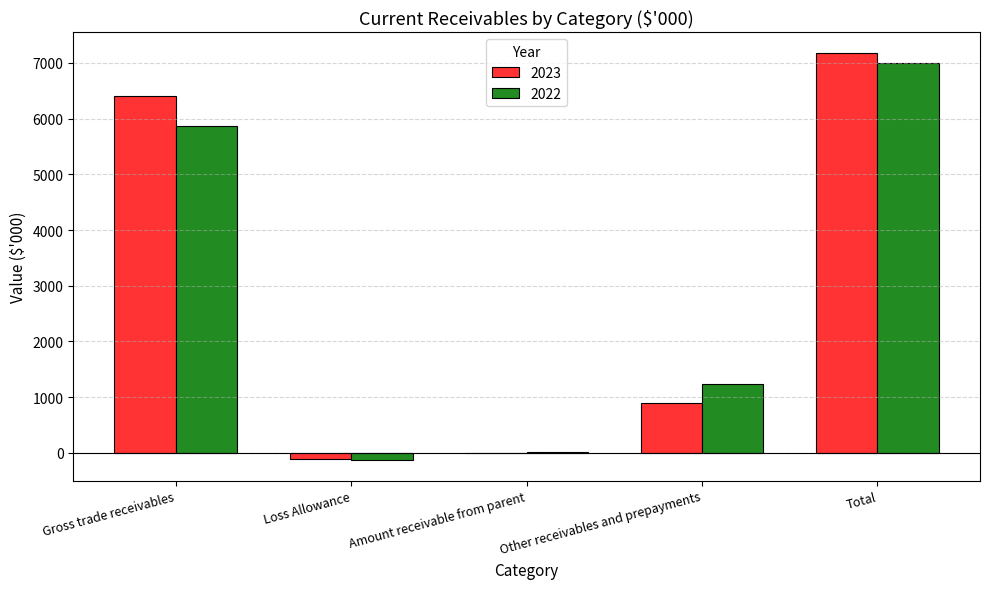

Where is 2022 nearest to the value 3435?

Other receivables and prepayments